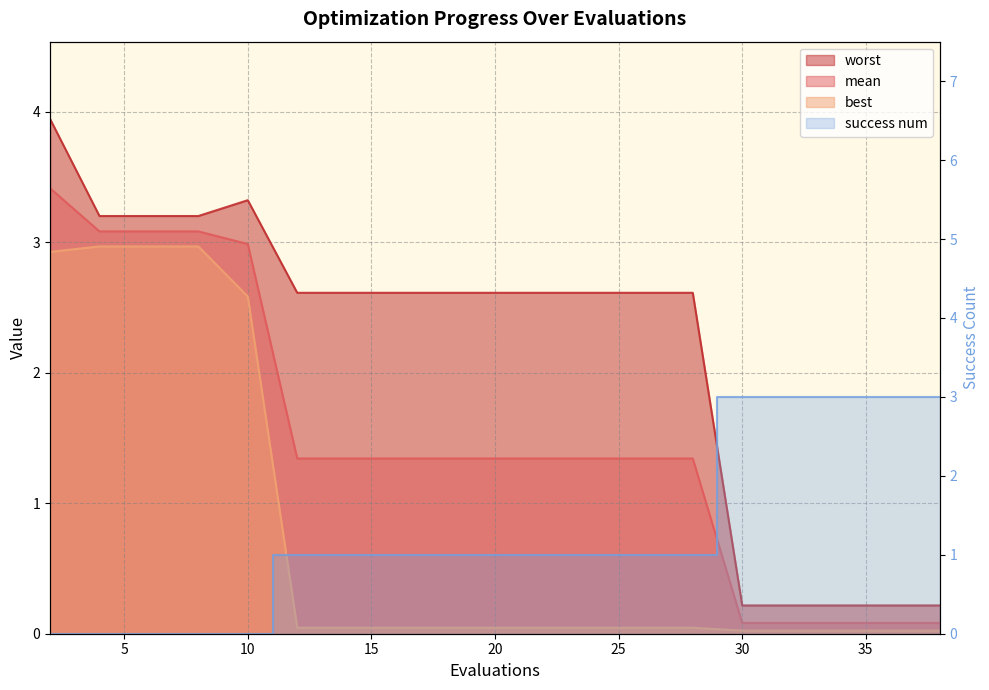

Does the chart have visible grid lines?

Yes